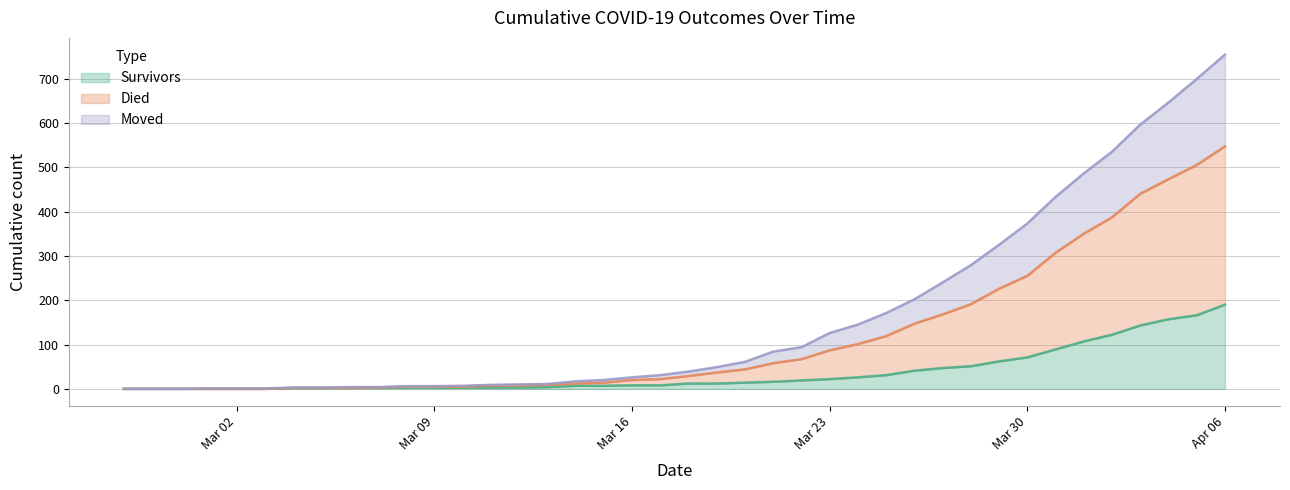

The value of survivors at 2020-02-29 is 0. True or false?

True